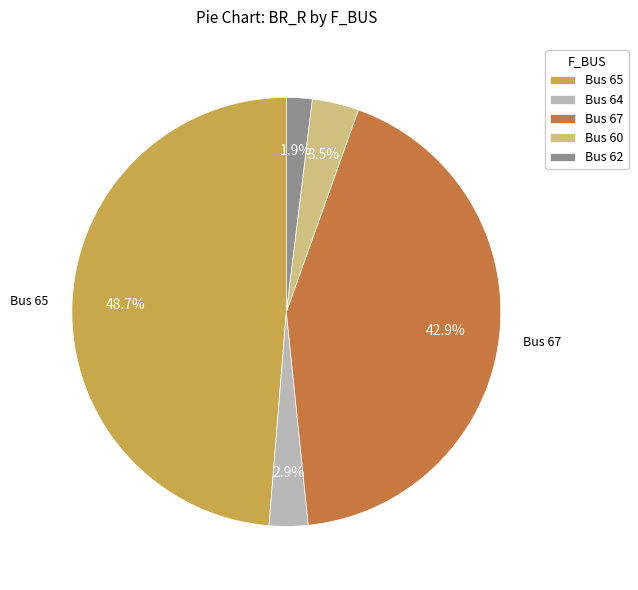

Combined, what portion of the pie is Bus 60 and Bus 67?

46.4%